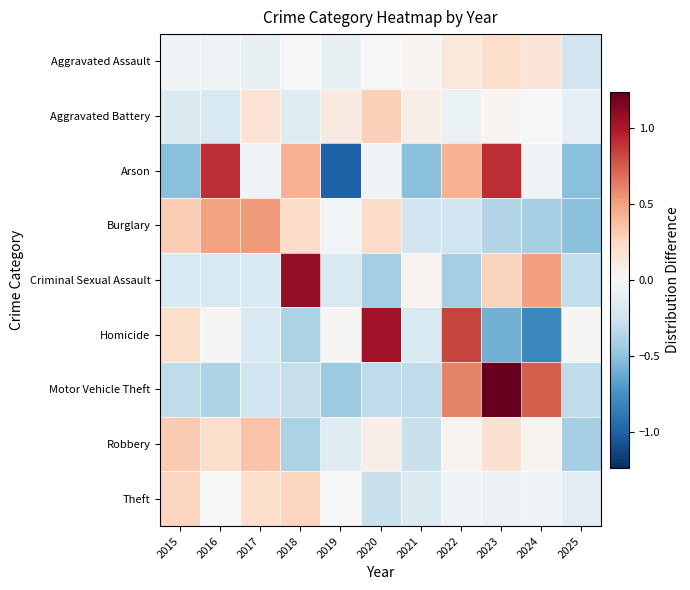

How many data points does each series have?

11